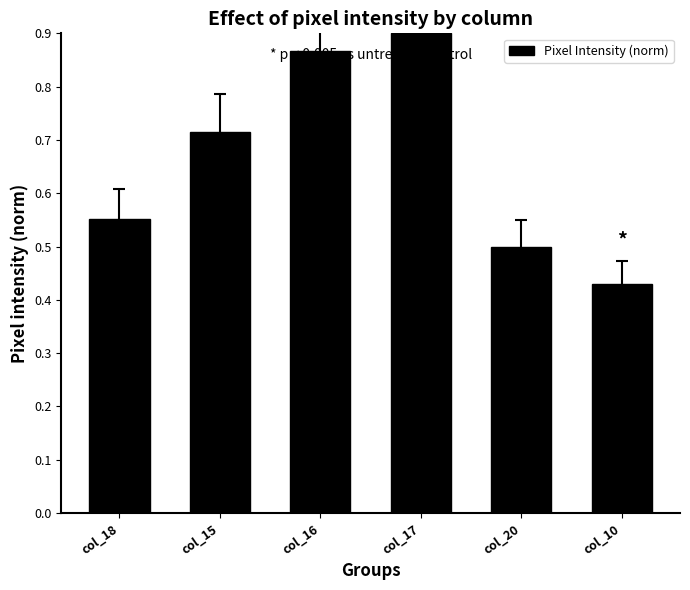

What is the change in value from col_16 to col_20?

-0.4